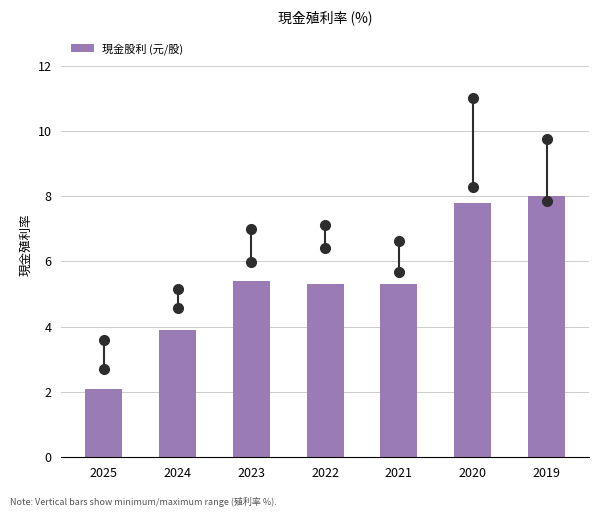

Reading left to right, list all the values displayed in this chart.

2025=2.1	2024=3.9	2023=5.4	2022=5.3	2021=5.3	2020=7.8	2019=8.0